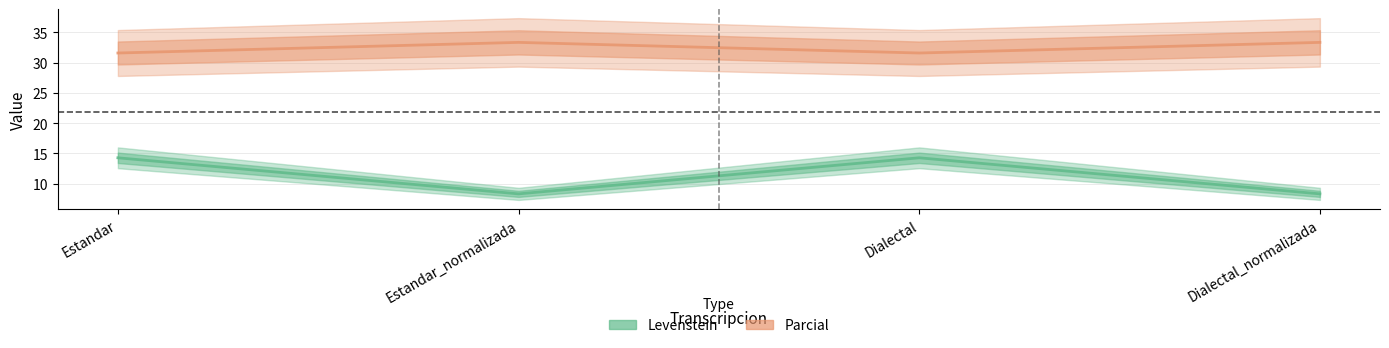

Rank the series by their maximum value, from highest to lowest.

Parcial, Levenstein